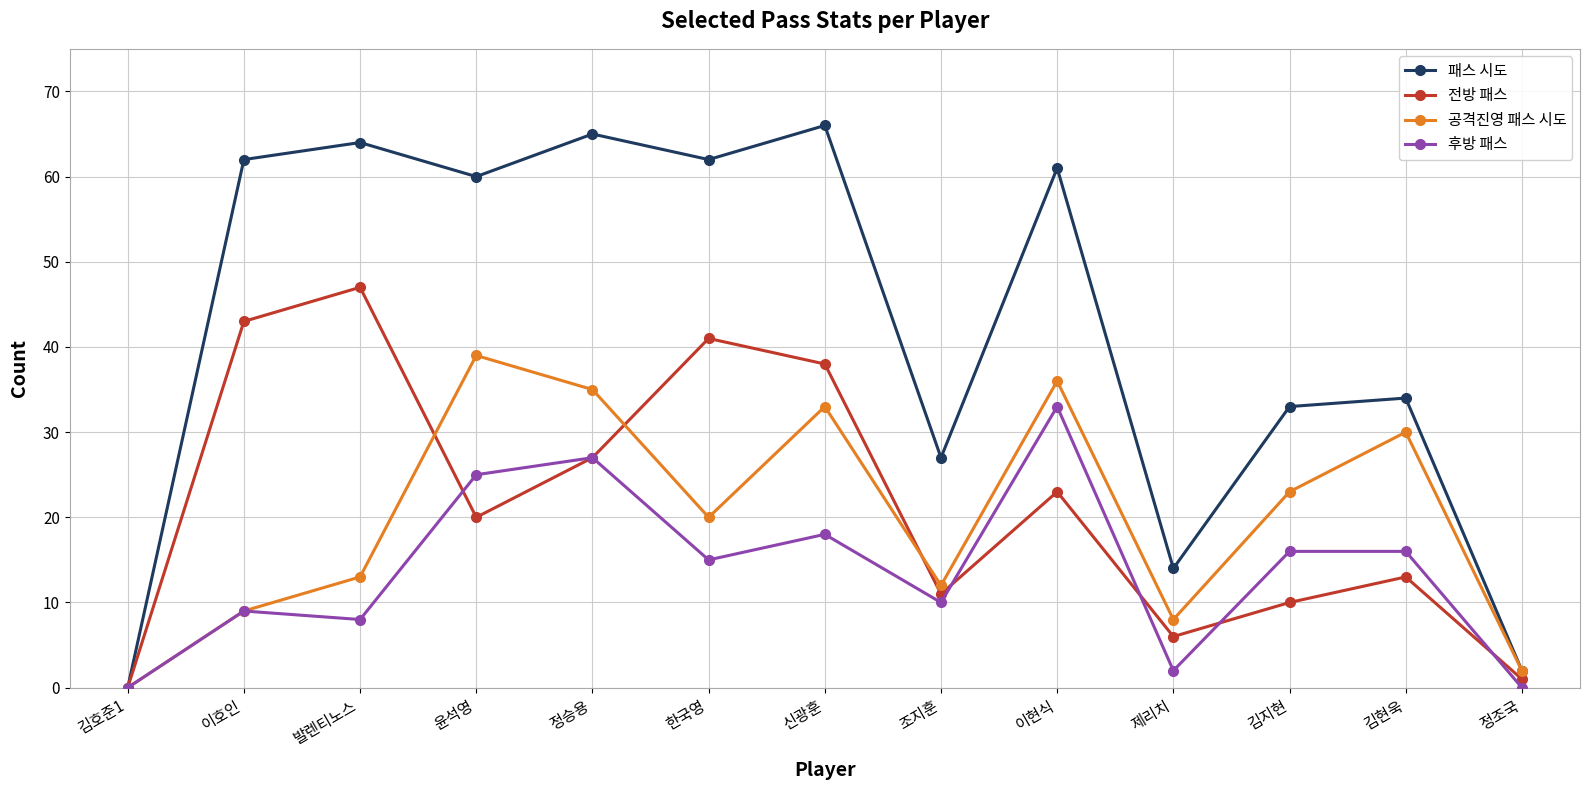

True or false: 공격진영 패스 시도 has a value of 7 at 신광훈.

False